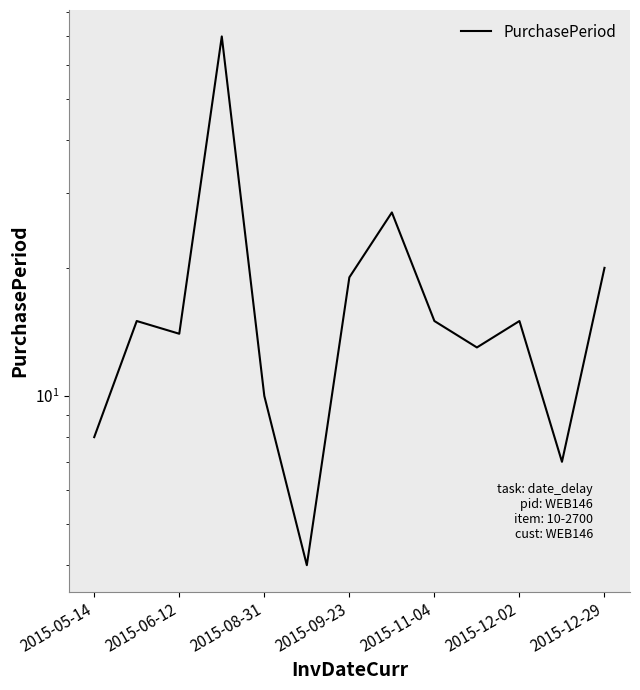

How many data points are above 15?

4